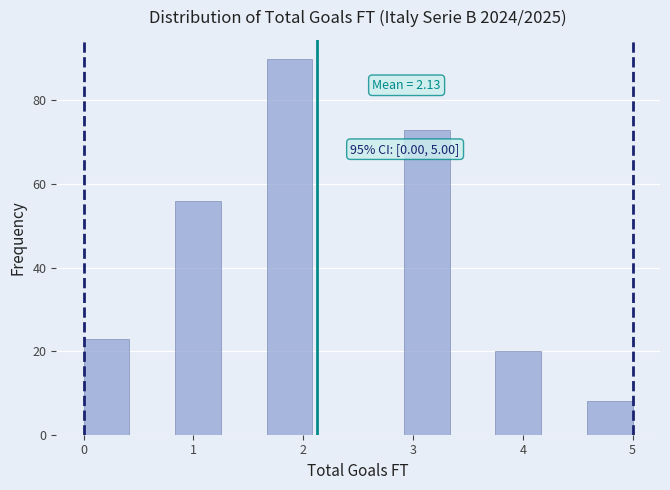

Which range on the x-axis has the tallest bar?

1.7 to 2.1